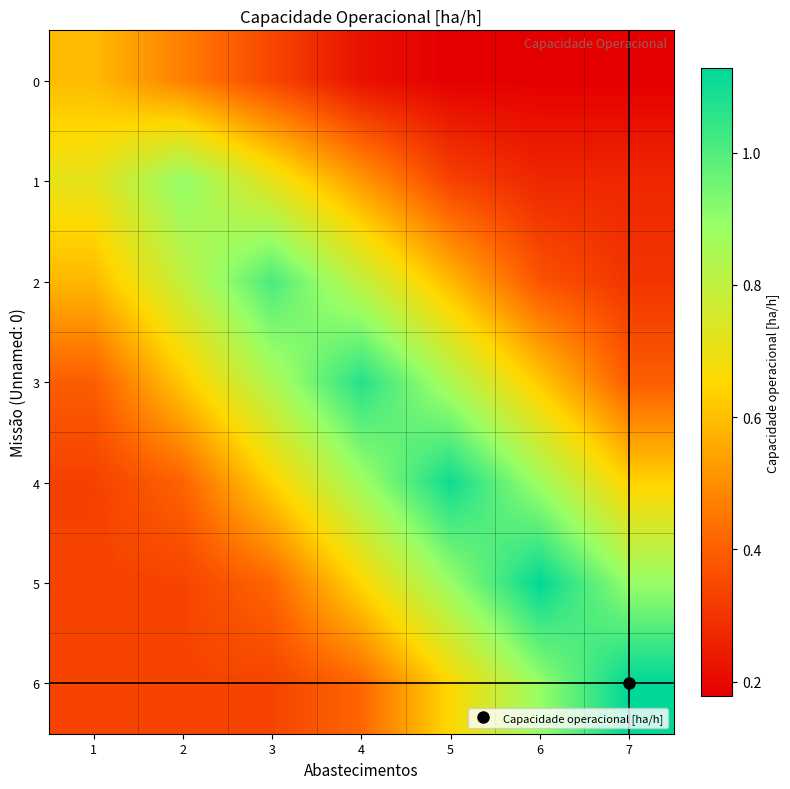

What is the greatest value displayed?

1.1